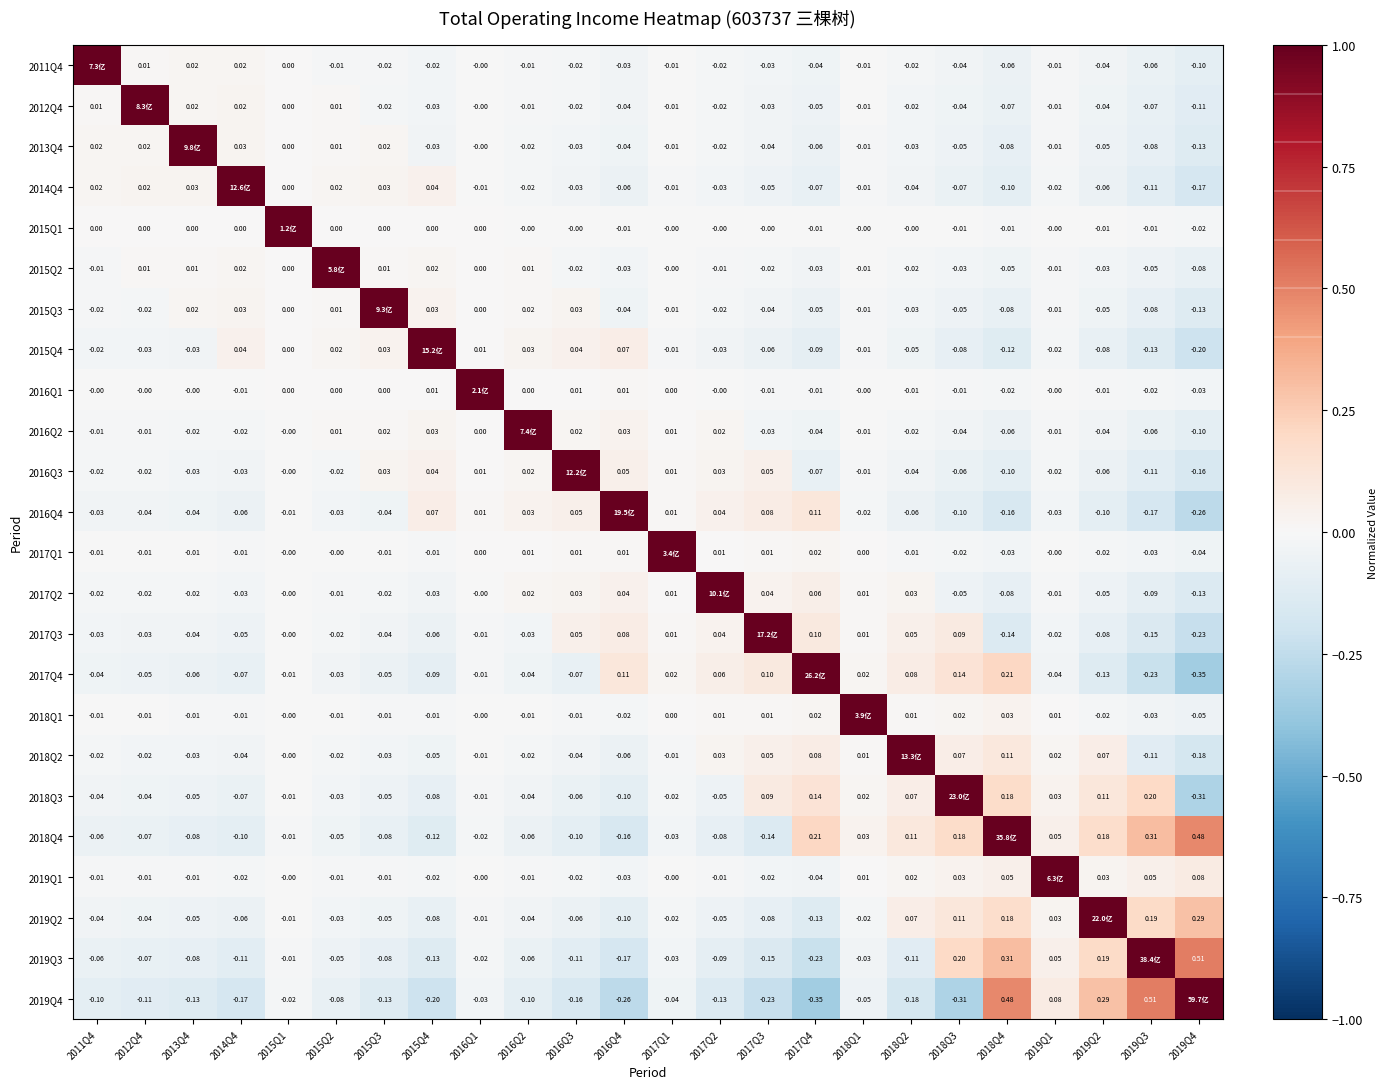

Which label corresponds to the smallest value in the chart?

2019Q4